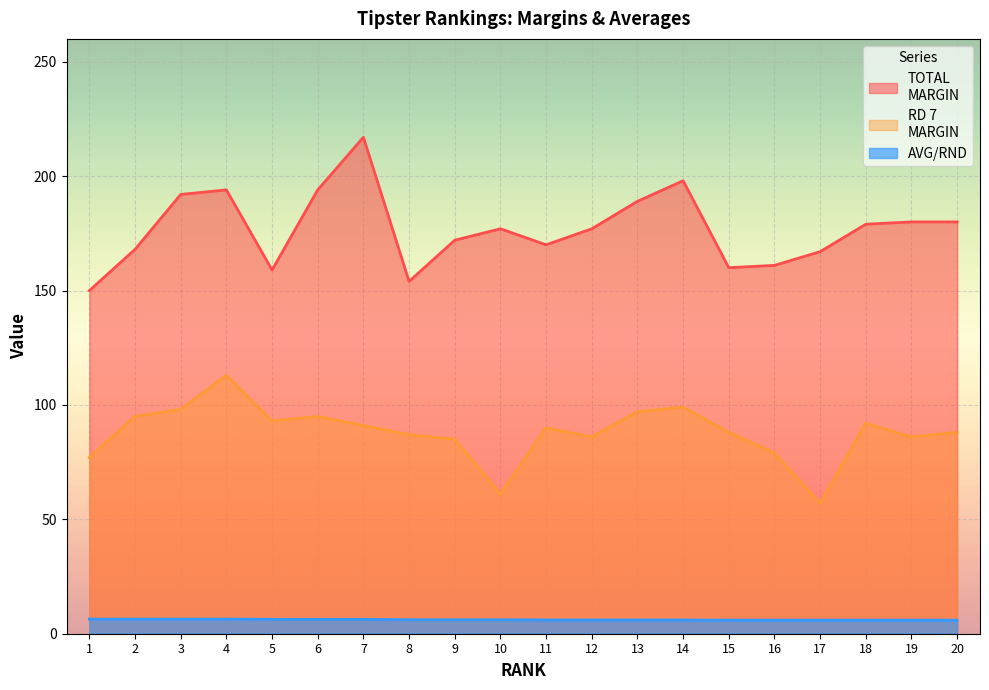

The value of AVG/RND at 9 is 9.3. True or false?

False